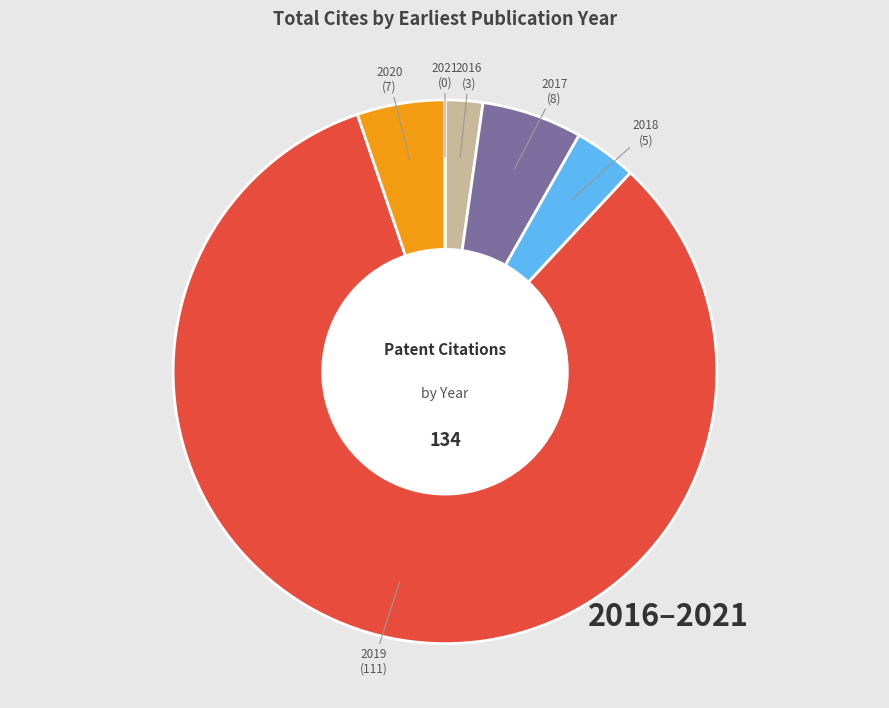

Which slice represents more than half of the pie?

2019